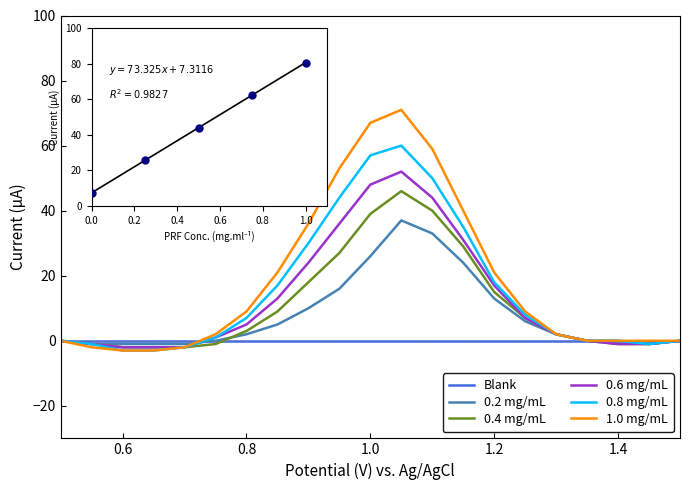

What is the smallest value displayed?

-3